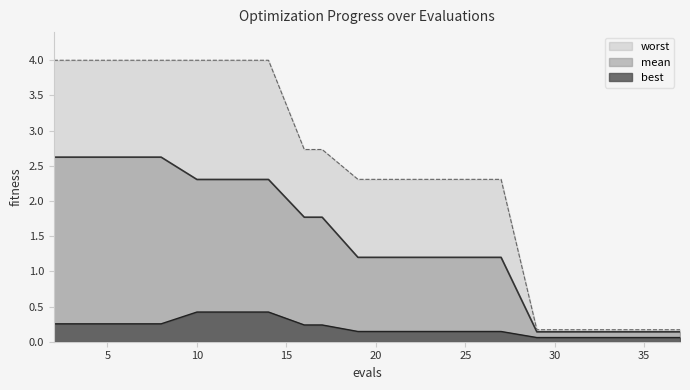

Is it true that mean equals 1.1 at 10?

False